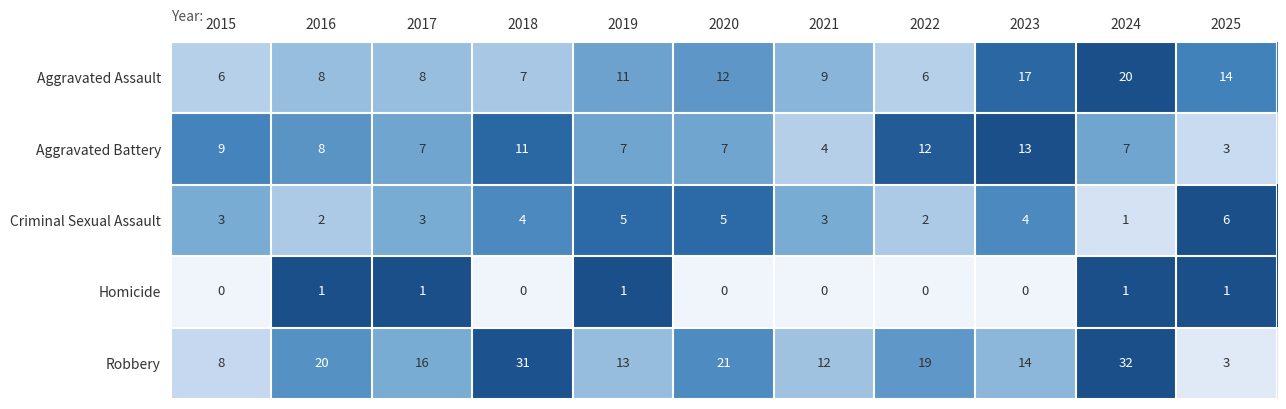

How many Homicide values are between 0 and 1?

11